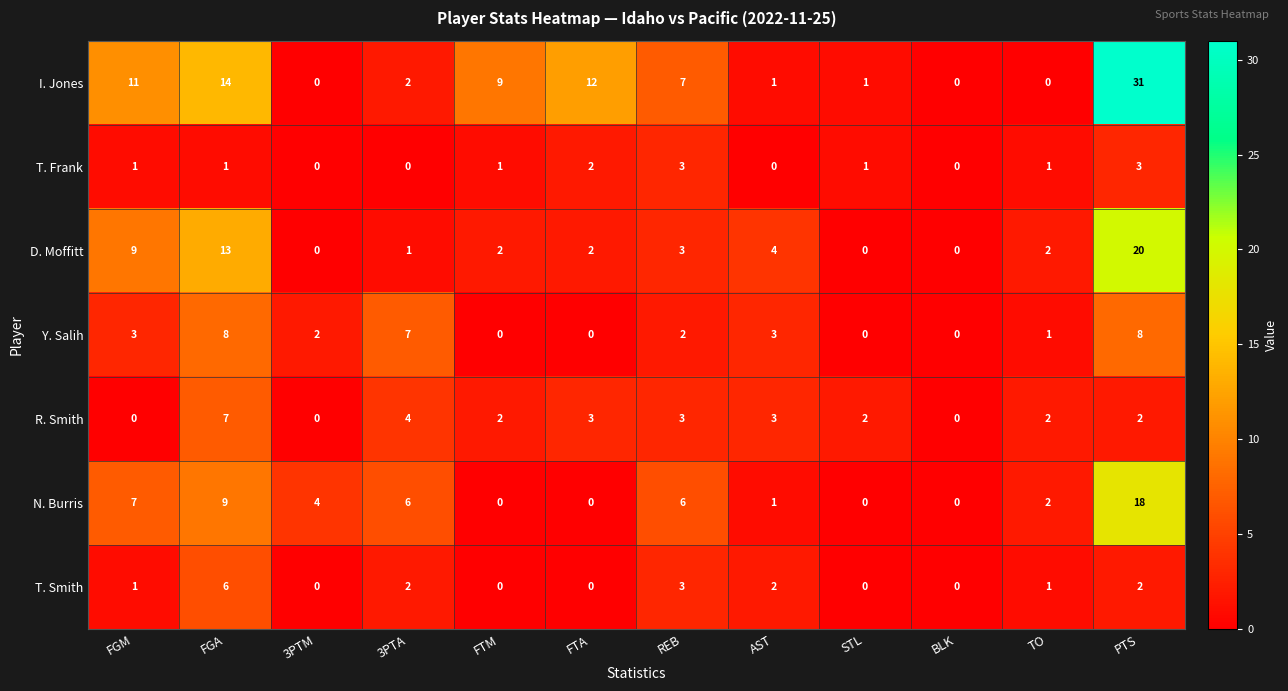

What is the sum of all N. Burris values?

53